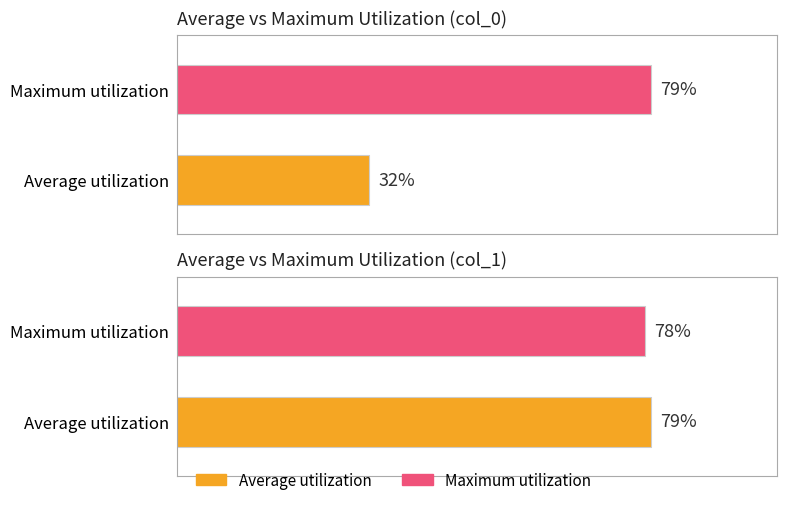

How many series are shown in this chart?

2